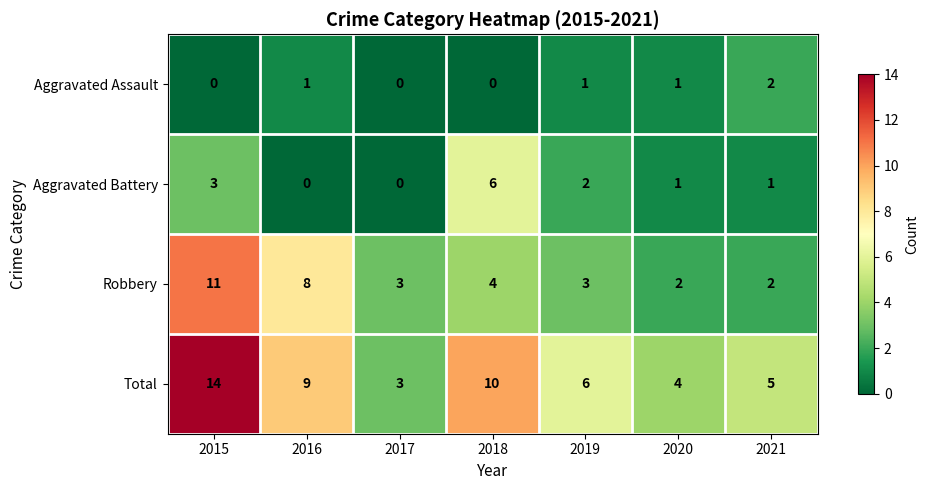

What is the spread (max minus min) of values at 2018?

10